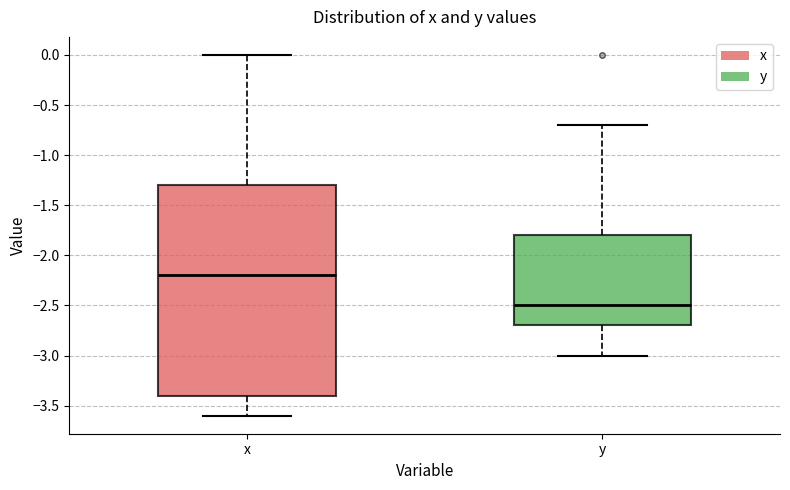

Comparing the boxes themselves (not the whiskers), which one is the tallest?

x